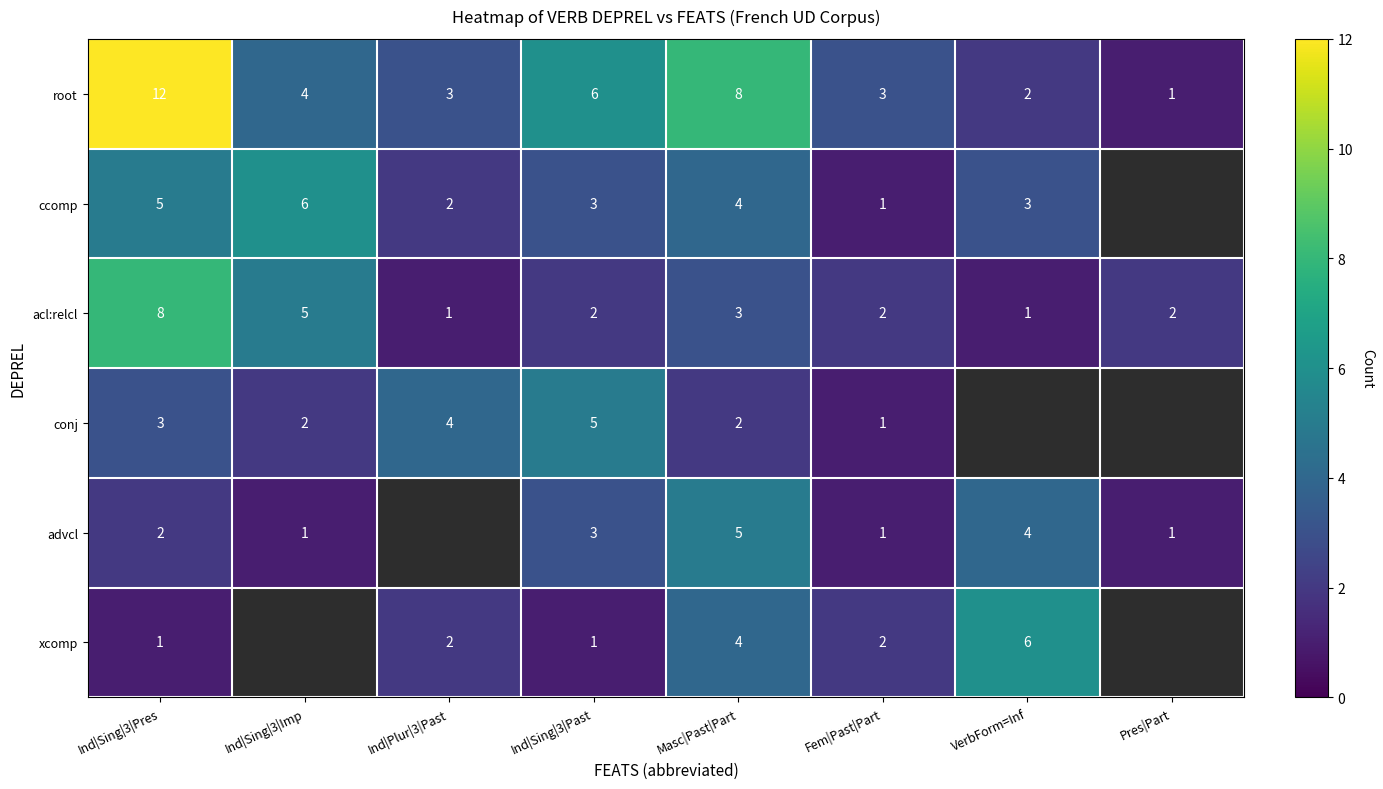

Which category has the highest value in the root series?

Ind|Sing|3|Pres